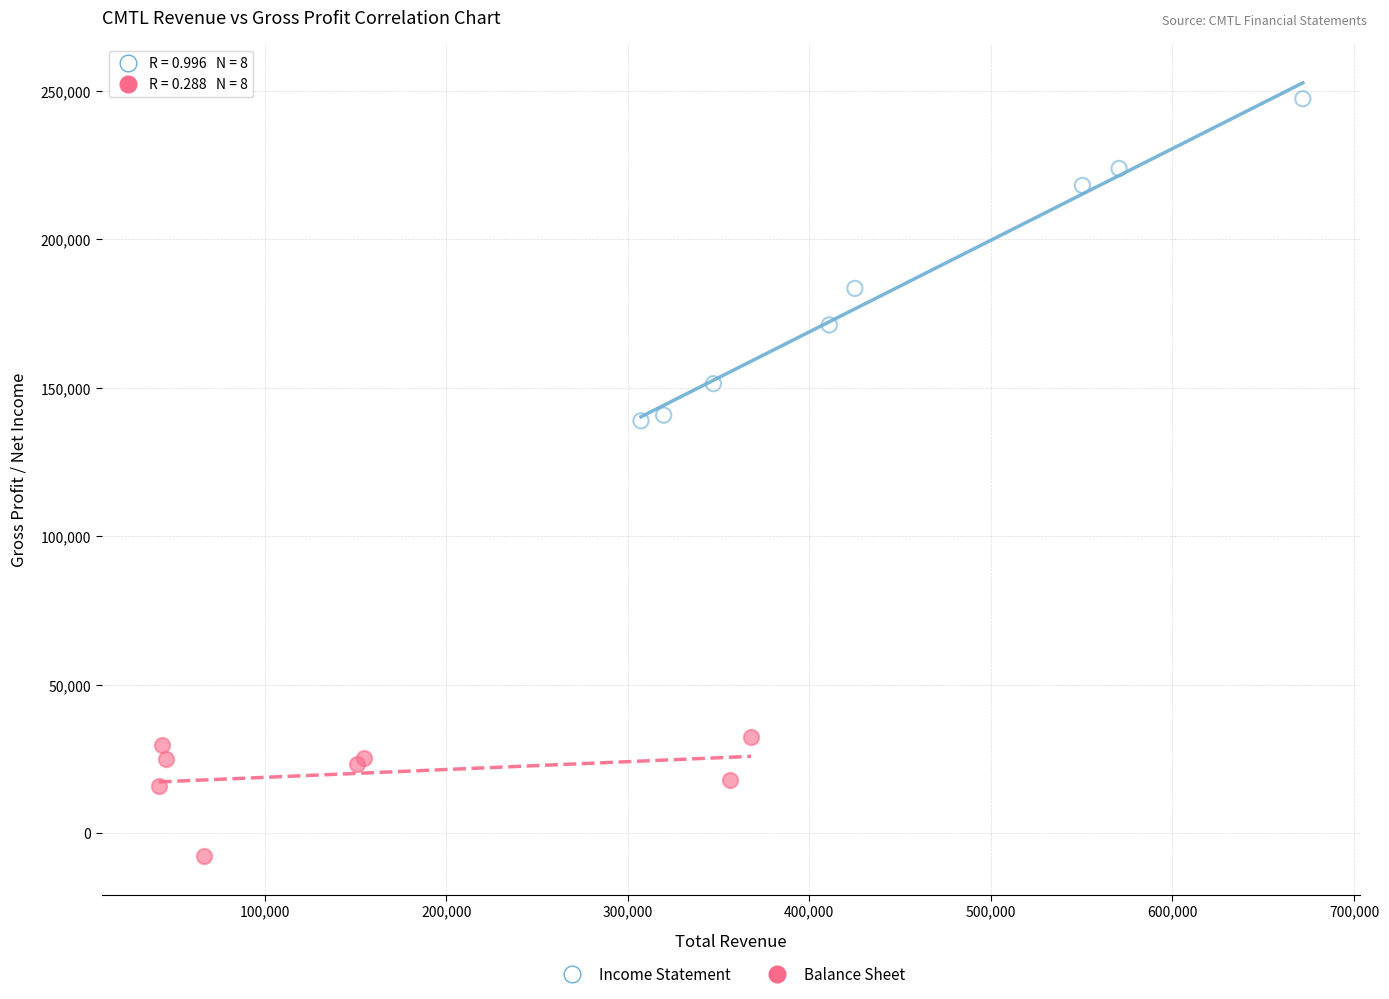

Which series contains the lowest Y value?

Balance Sheet